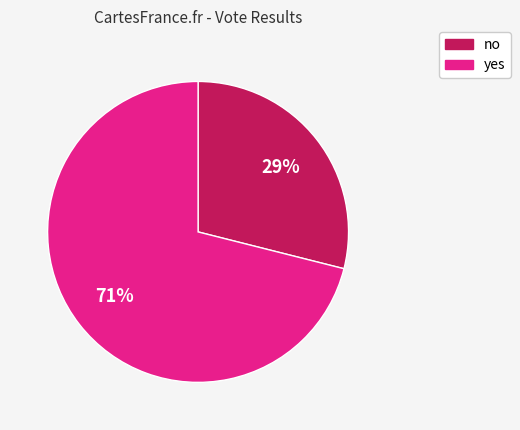

Does no account for over 50% of the chart?

No